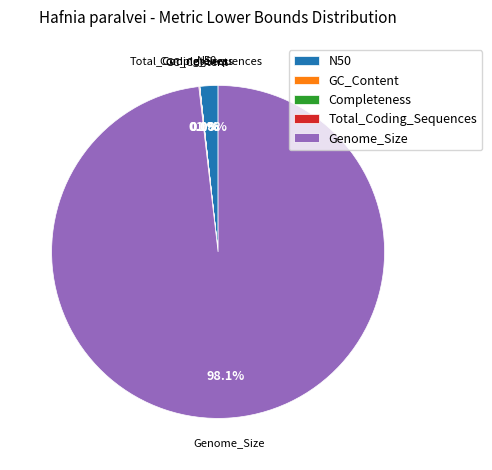

What is the largest slice in the pie chart?

Genome_Size